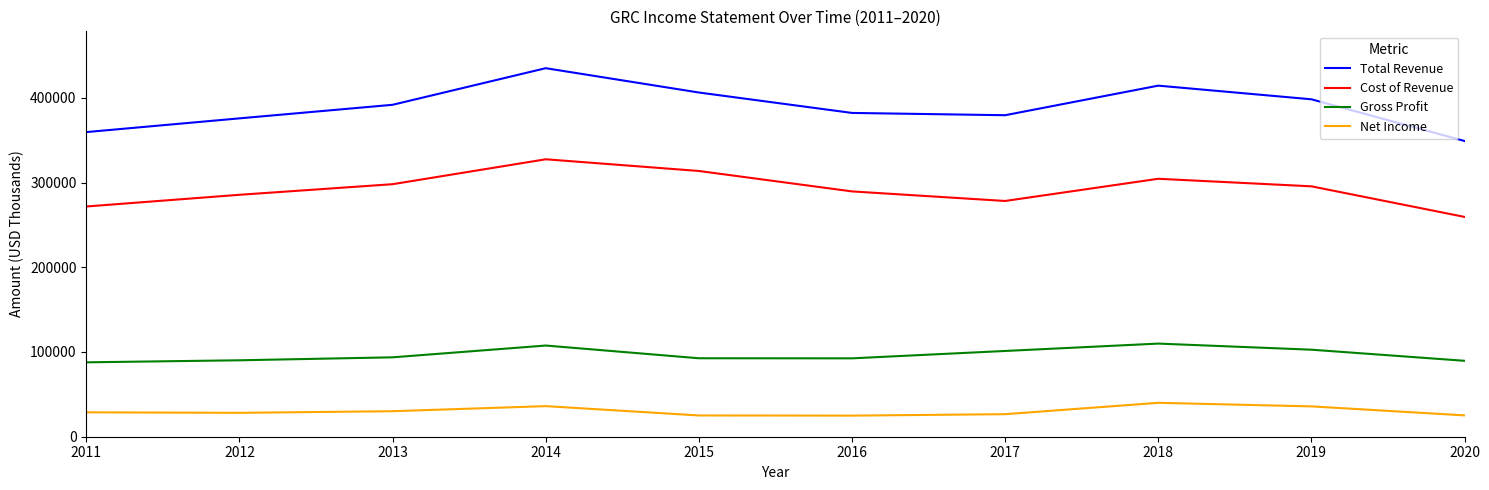

Rank the series at 2013 from highest to lowest value.

Total Revenue, Cost of Revenue, Gross Profit, Net Income